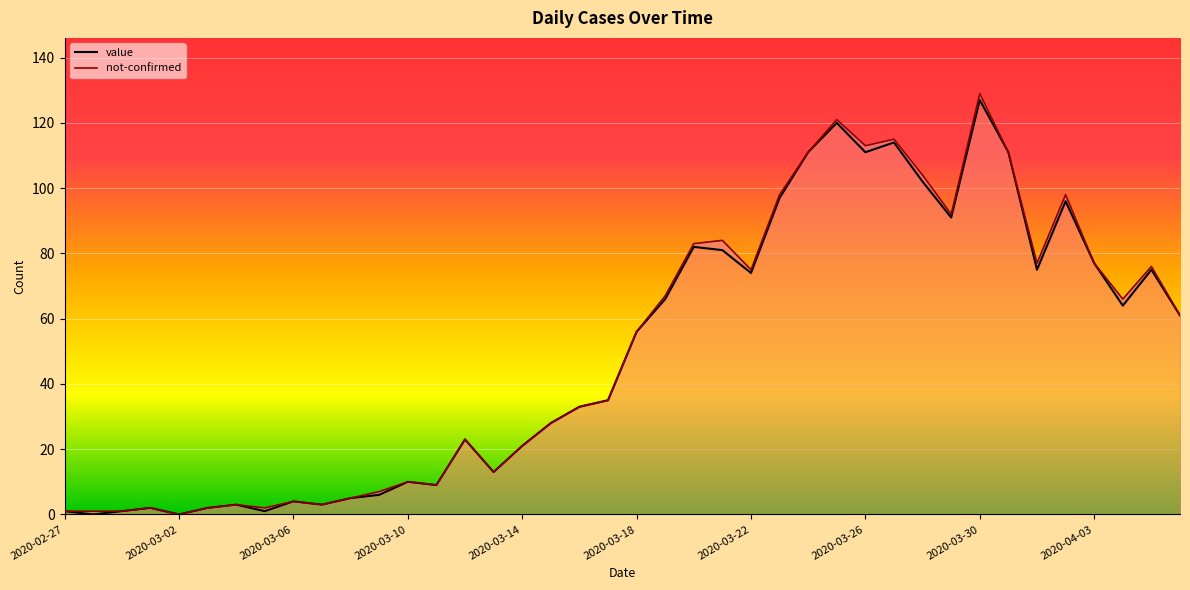

True or false: the data shows 31 at 2020-03-19.

False